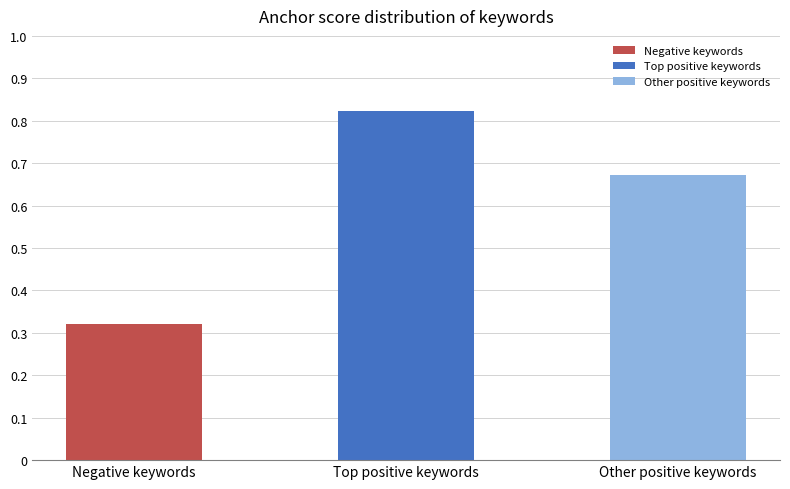

List the labels in order of value, smallest first.

Negative keywords, Other positive keywords, Top positive keywords